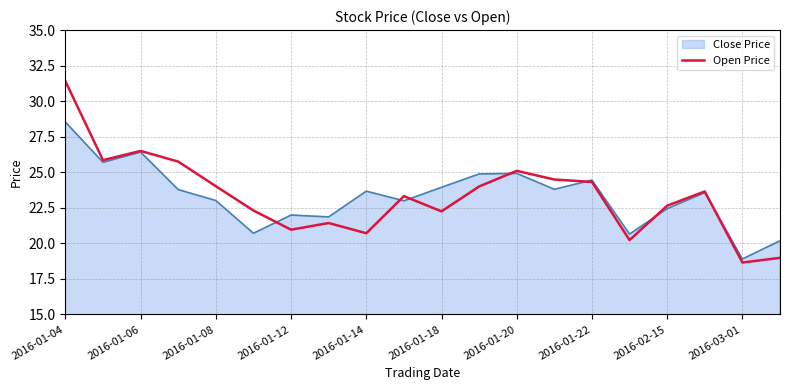

Rank the series by their maximum value, from highest to lowest.

Open Price, Close Price